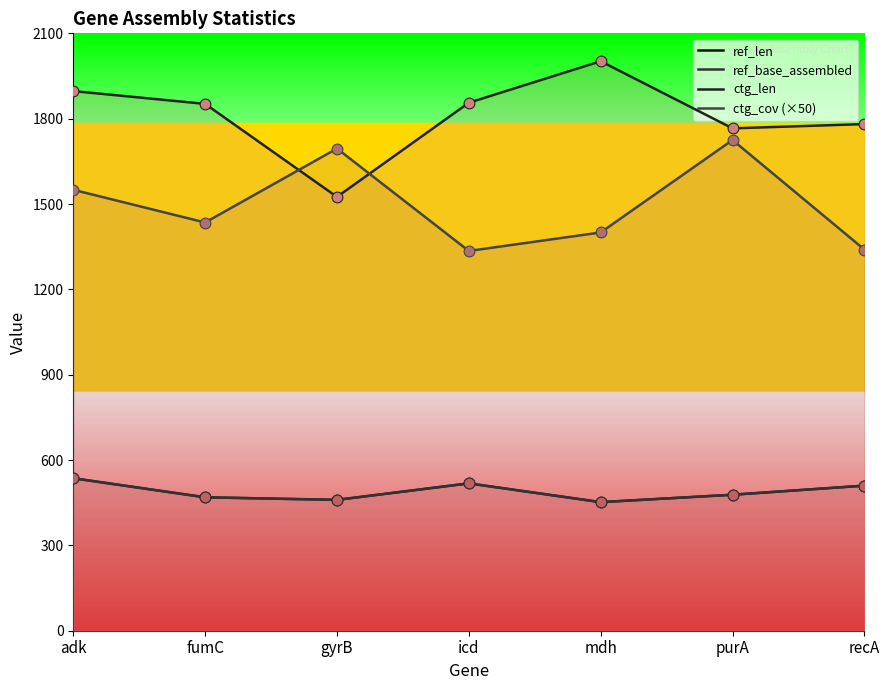

Which series has the widest spread of Y values?

ctg_len